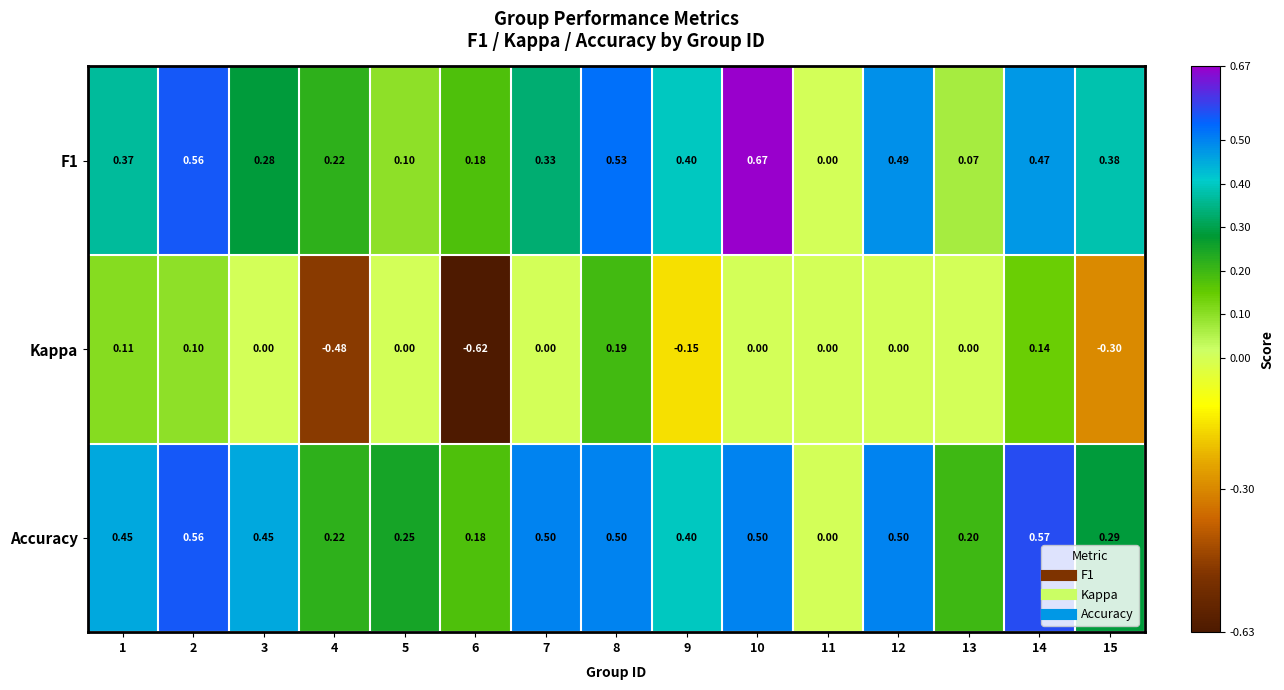

Is the value of Accuracy at 10 greater than the value of Kappa at 15?

Yes